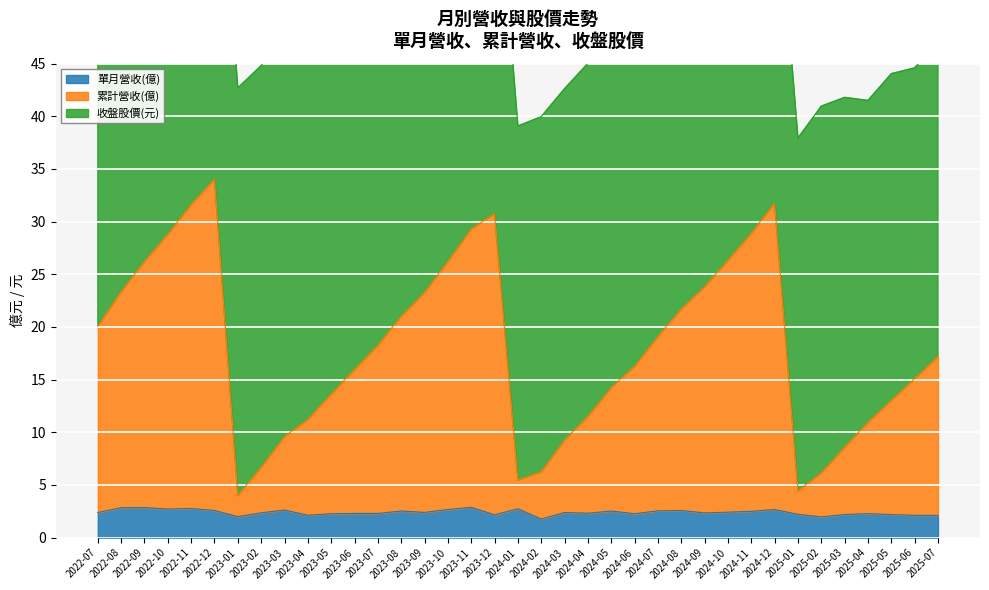

Is it true that 單月營收(億) equals 1.4 at 2024-12?

False